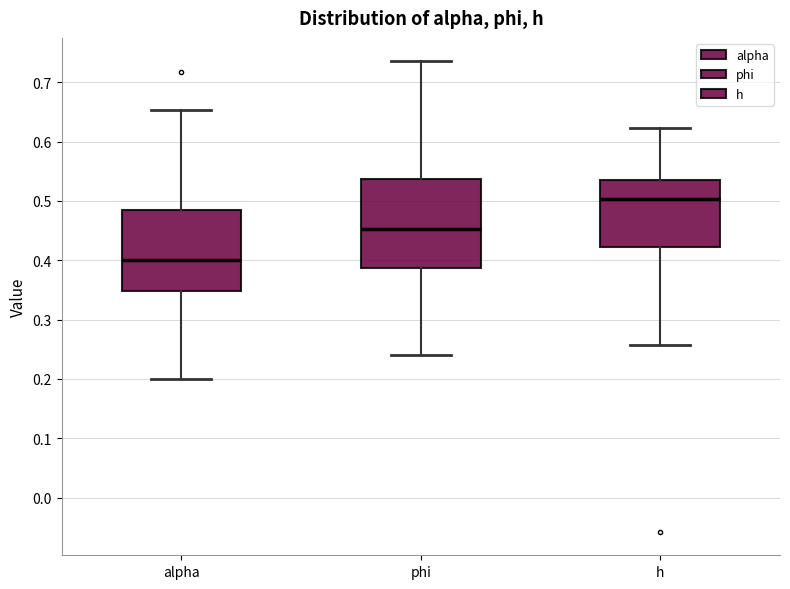

Which box has the lowest median line?

alpha